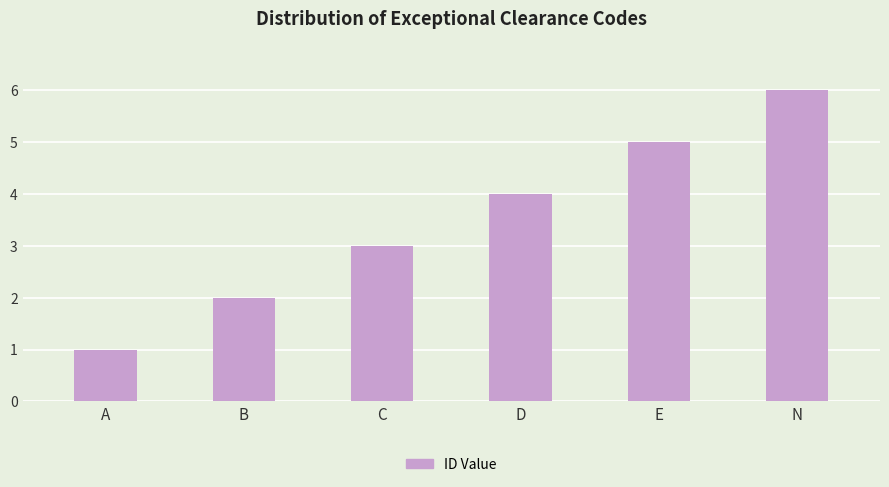

What is the sum of the values at C and D?

7